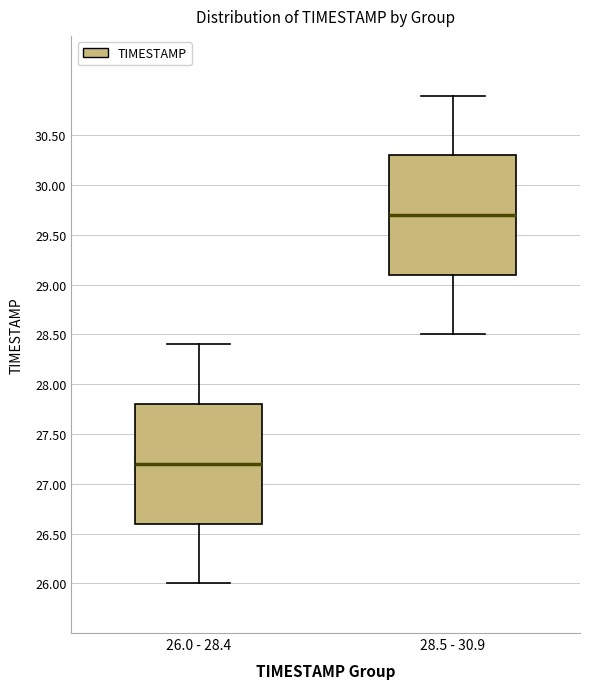

Where does the median line of the box for 28.5 - 30.9 sit on the y-axis? The values are not printed on the chart, so give them approximately, as read against the axis.

29.7